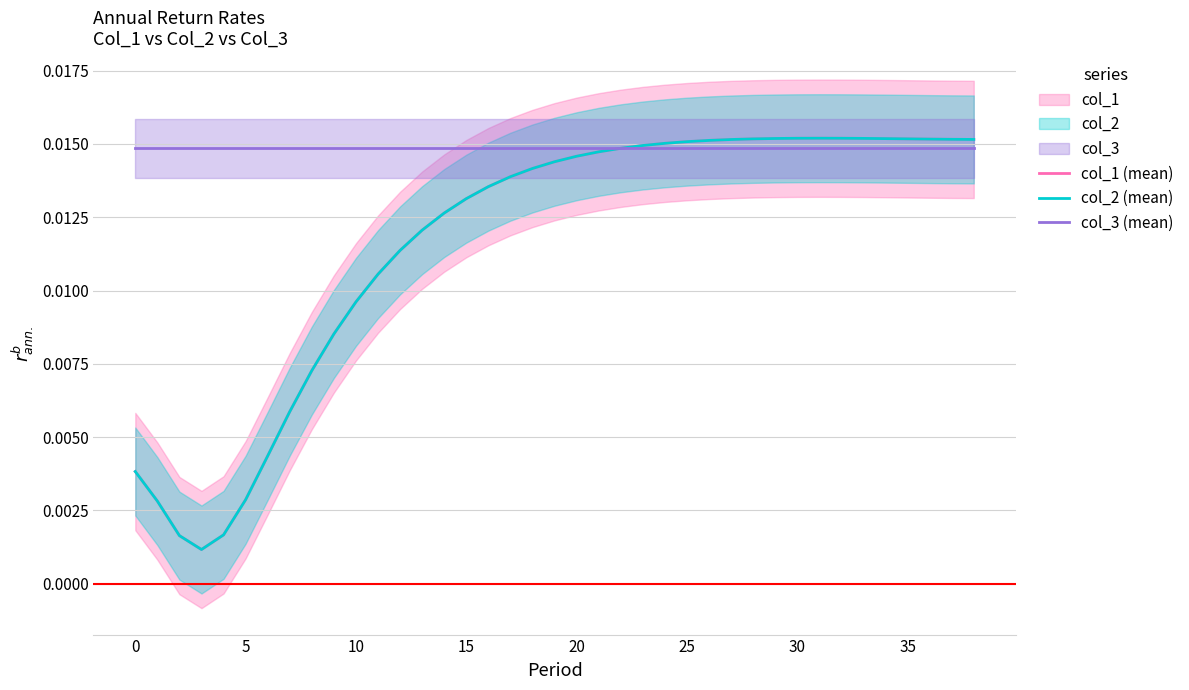

How many series are shown in this chart?

3